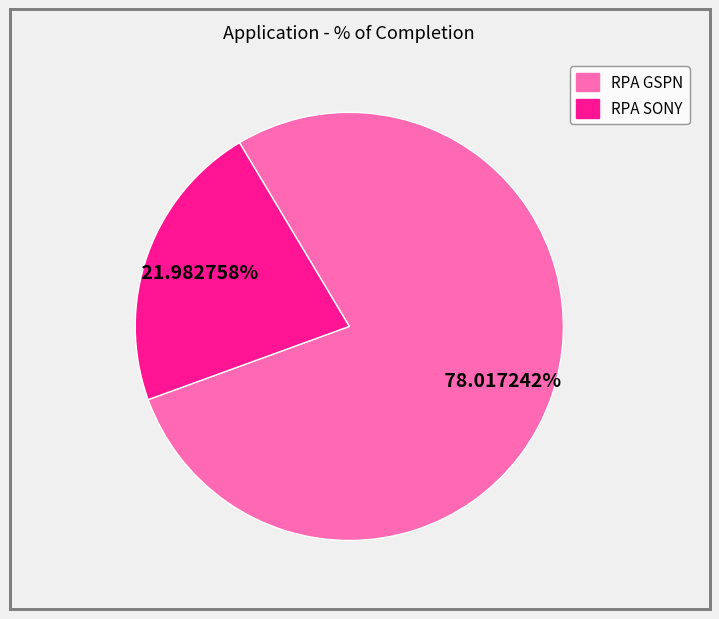

Which has a higher value, RPA SONY or RPA GSPN?

RPA GSPN